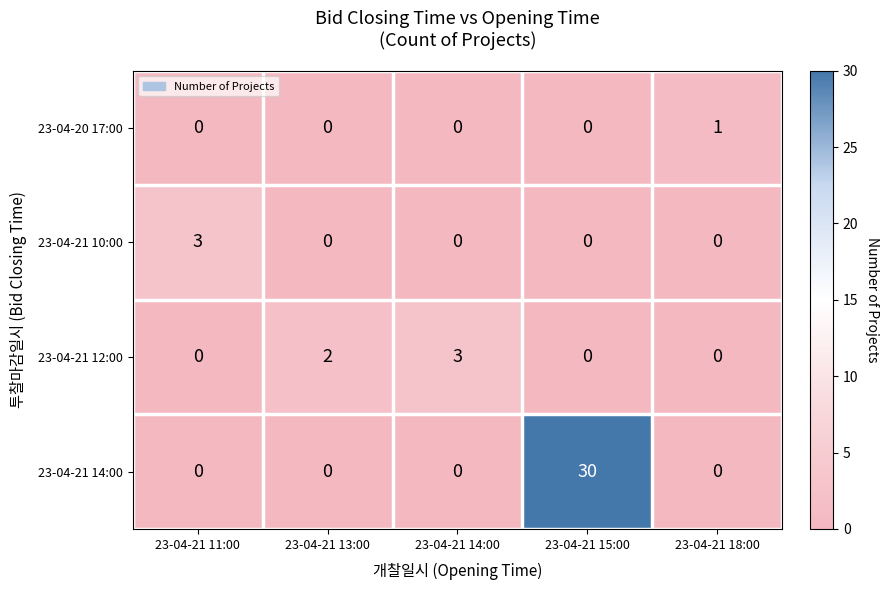

True or false: 23-04-21 14:00 has a value of 0 at 23-04-21 18:00.

True